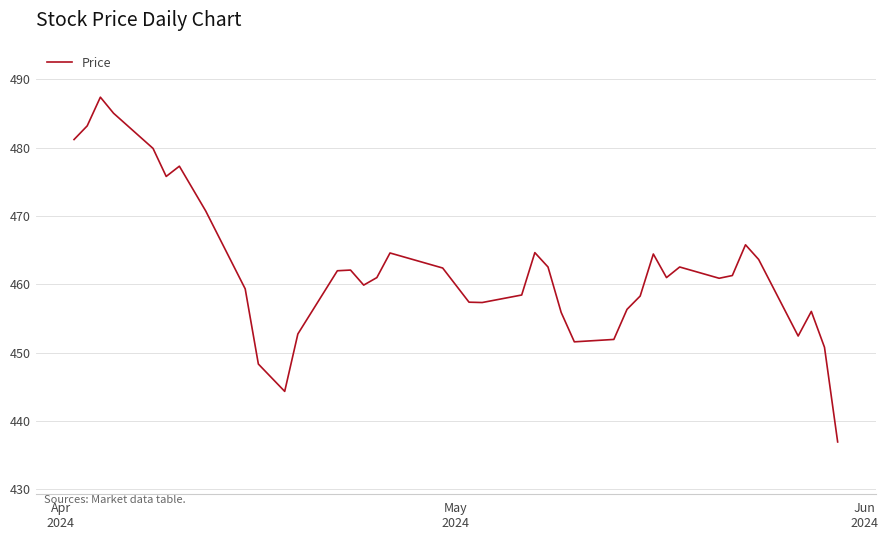

How many series are shown in this chart?

1